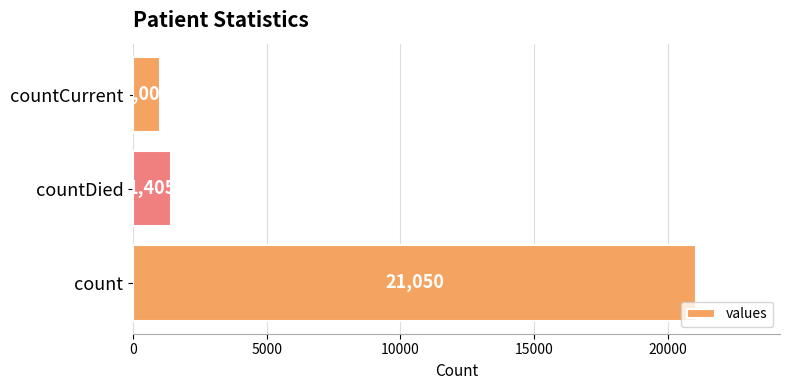

The chart shows a value of 4909 at count. True or false?

False